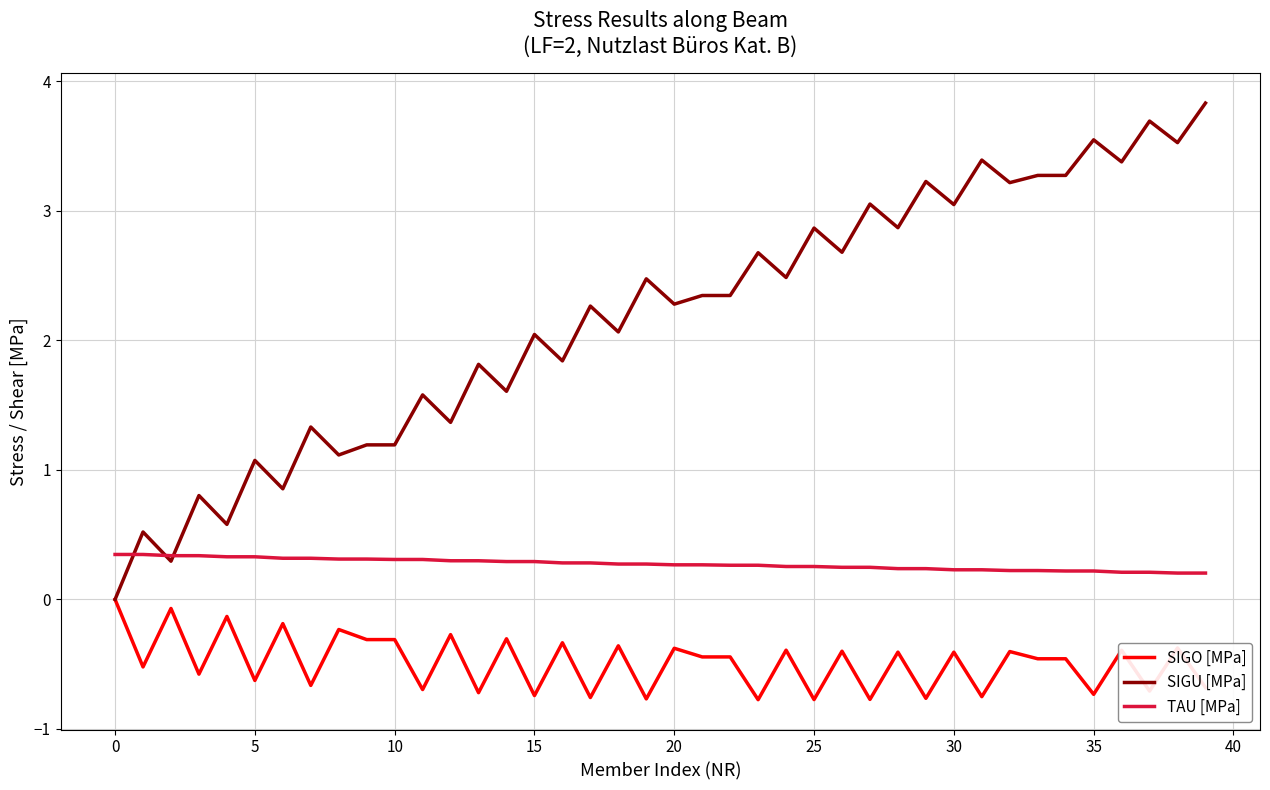

True or false: TAU [MPa] and SIGO [MPa] cross at least once.

False